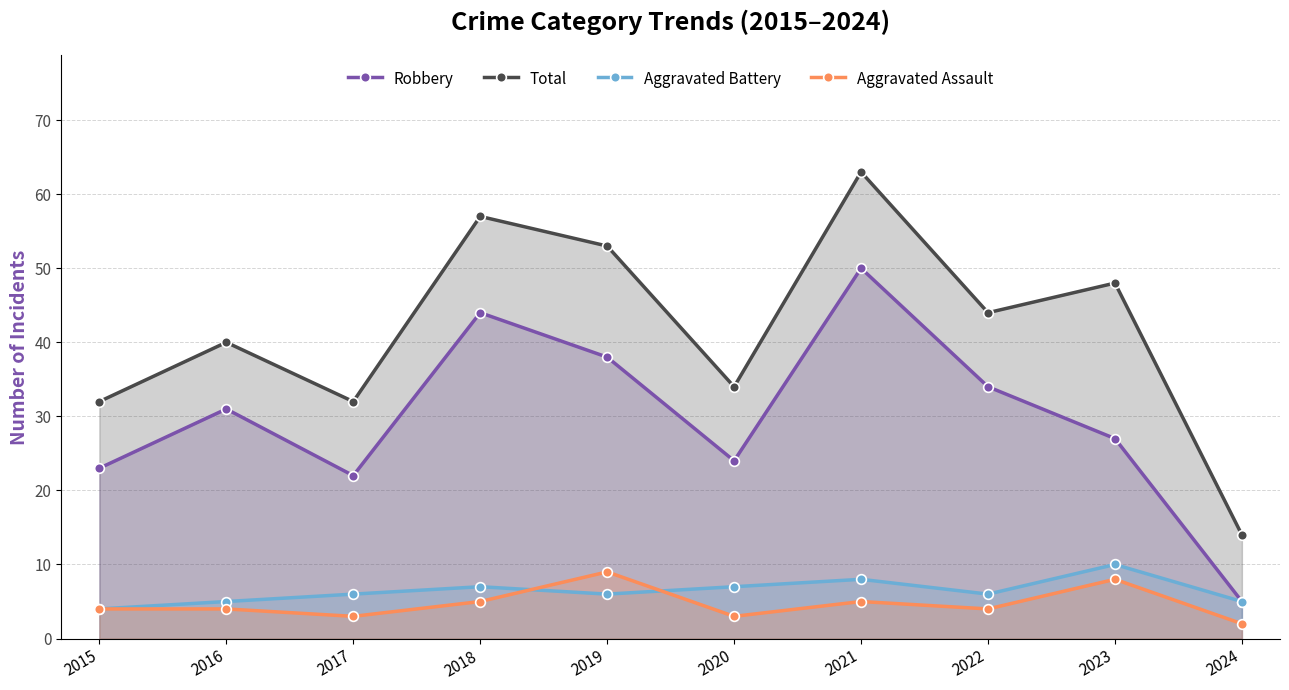

Is the value of Total at 2018 greater than the value of Robbery at 2015?

Yes